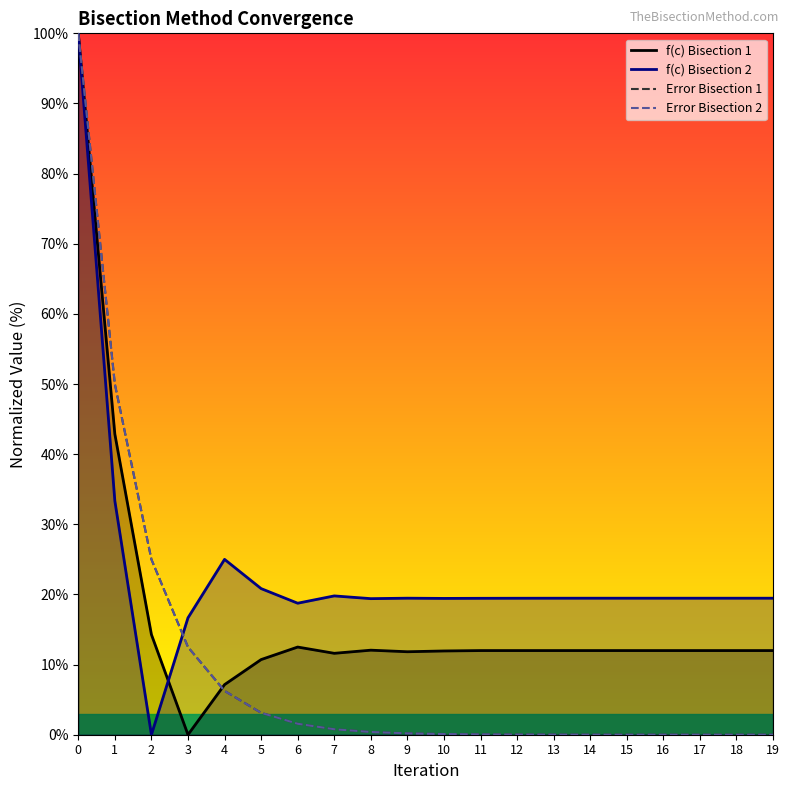

Reading left to right, what are all the values shown in this chart?

f(c) Bisection 1: 100.0	42.9	14.3	0.0	7.1	10.7	12.5	11.6	12.1	11.8	11.9	12.0	12.0	12.0	12.0	12.0	12.0	12.0	12.0	12.0
f(c) Bisection 2: 100.0	33.3	0.0	16.7	25.0	20.8	18.8	19.8	19.4	19.5	19.4	19.4	19.5	19.5	19.5	19.5	19.5	19.5	19.5	19.5
Error Bisection 1: 100.0	50.0	25.0	12.5	6.2	3.1	1.6	0.8	0.4	0.2	0.1	0.0	0.0	0.0	0.0	0.0	0.0	0.0	0.0	0.0
Error Bisection 2: 100.0	50.0	25.0	12.5	6.2	3.1	1.6	0.8	0.4	0.2	0.1	0.0	0.0	0.0	0.0	0.0	0.0	0.0	0.0	0.0